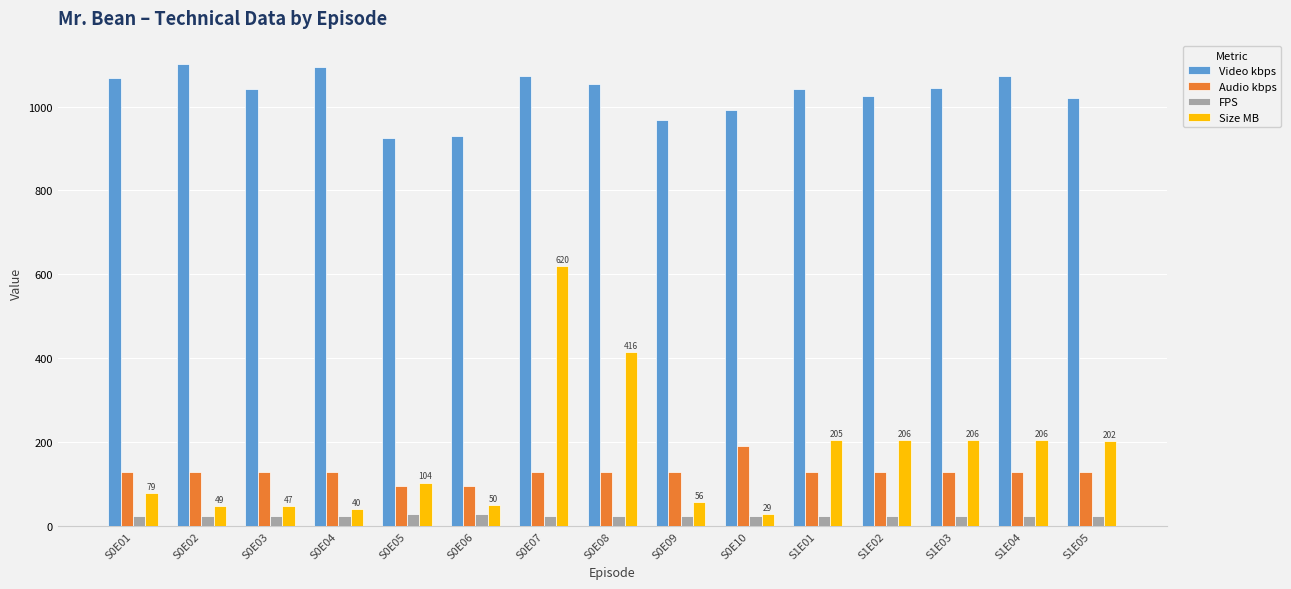

What value does the Size MB series have at S0E07?

620.0